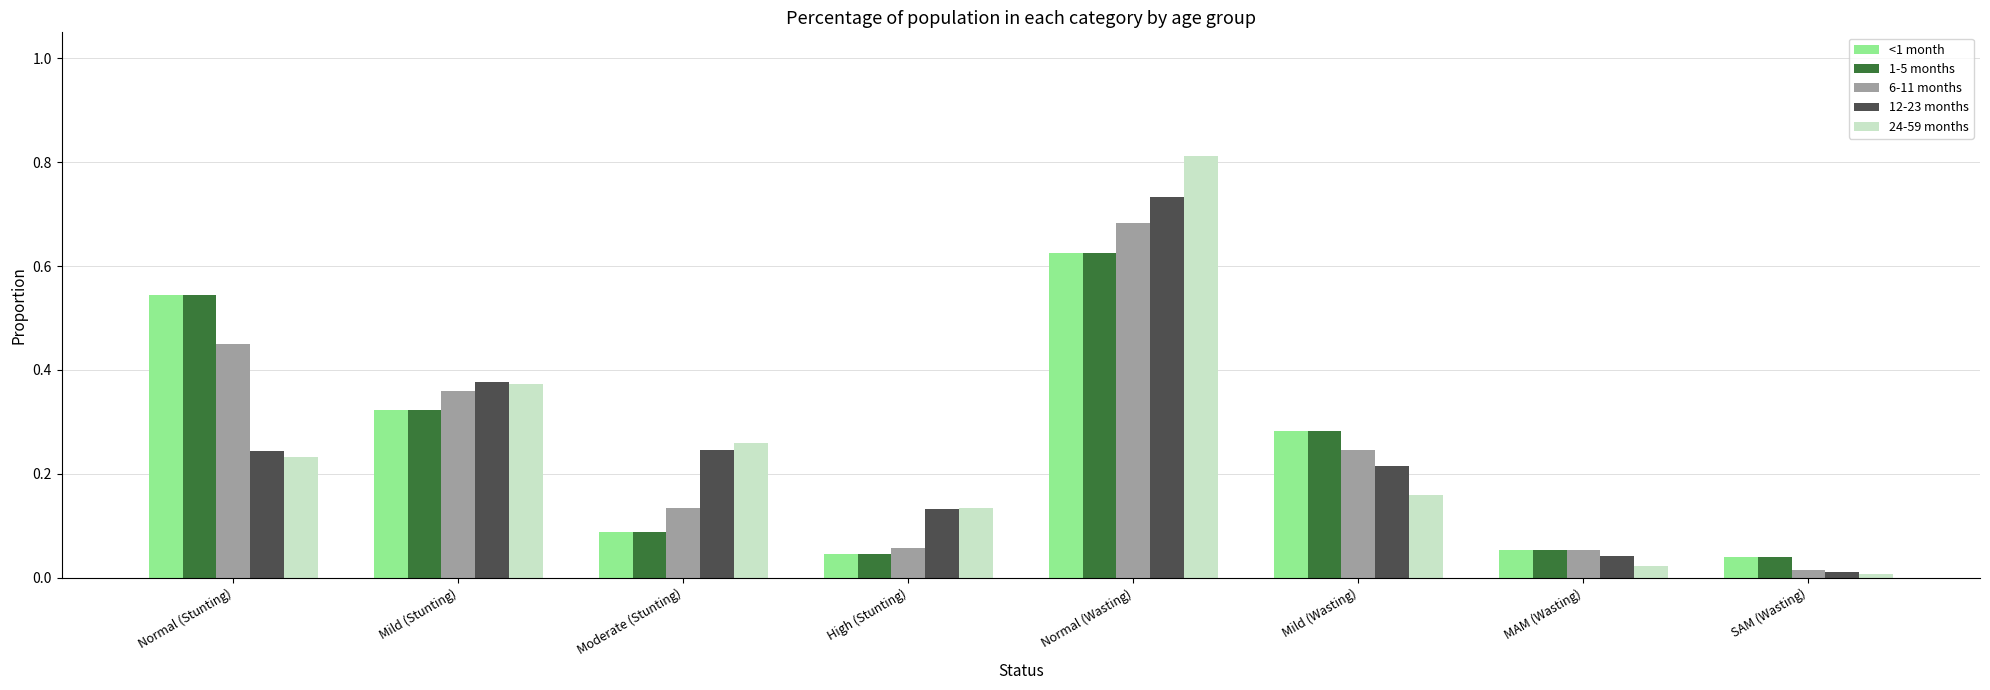

At how many categories does at least one series exceed 0?

8